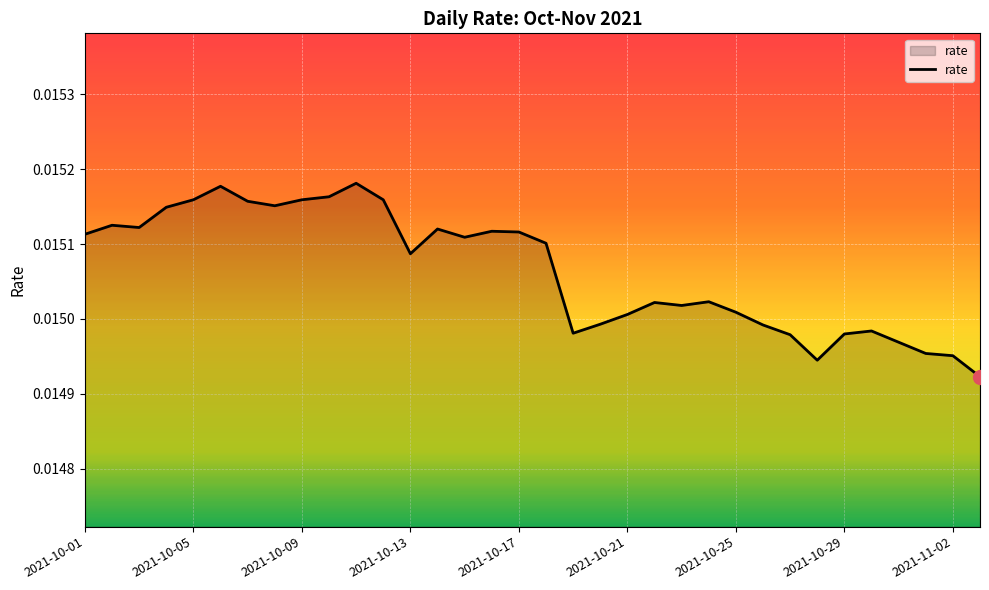

How many lines are shown in the chart?

1